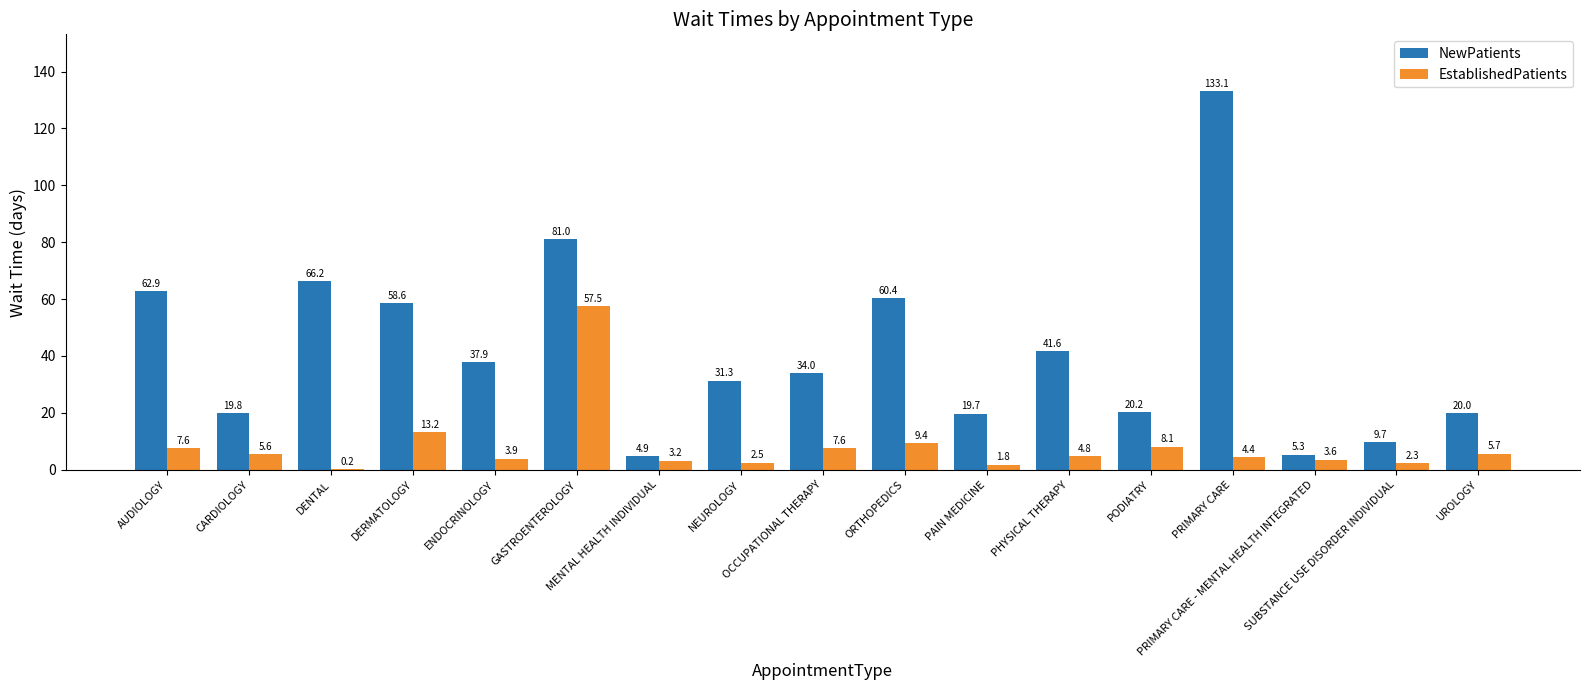

Reading left to right, what are all the values shown in this chart?

NewPatients: 62.9	19.8	66.2	58.6	37.9	81.0	4.9	31.3	34.0	60.4	19.7	41.6	20.2	133.1	5.3	9.7	20.0
EstablishedPatients: 7.6	5.6	0.2	13.2	3.9	57.5	3.2	2.5	7.6	9.4	1.8	4.8	8.1	4.4	3.6	2.3	5.7